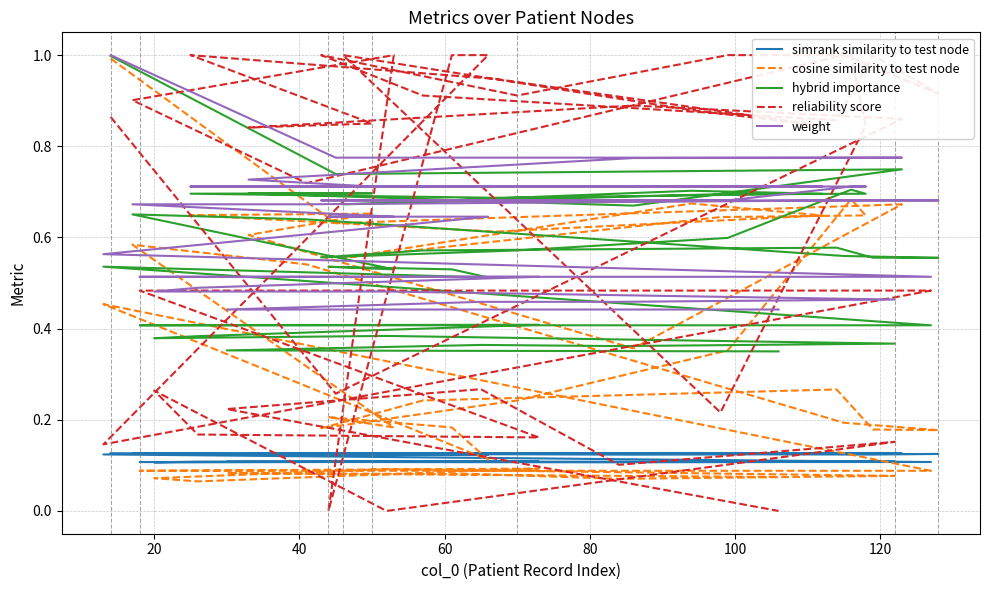

How many categories are shown in the chart?

40